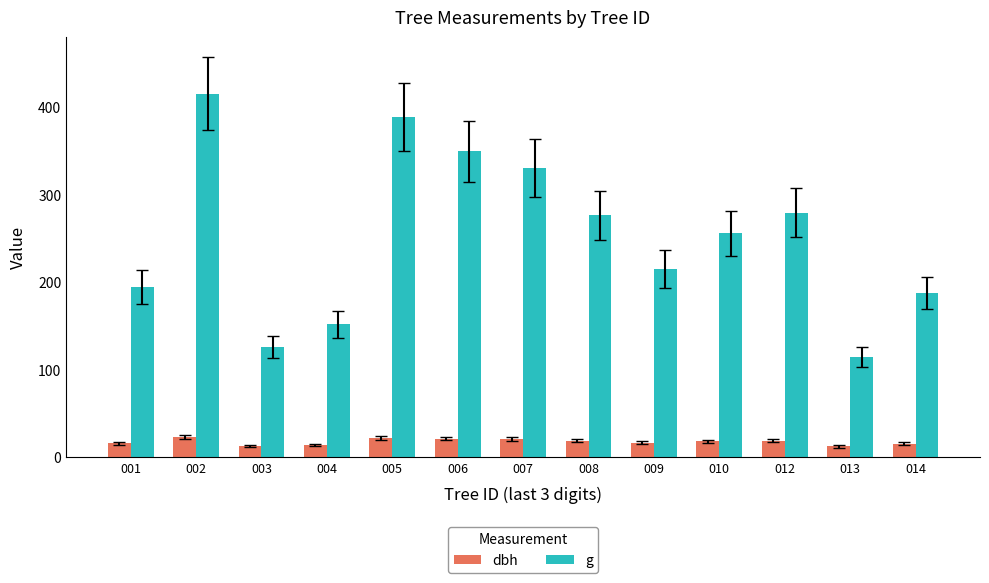

The value of g at 005 is 388.8. True or false?

True